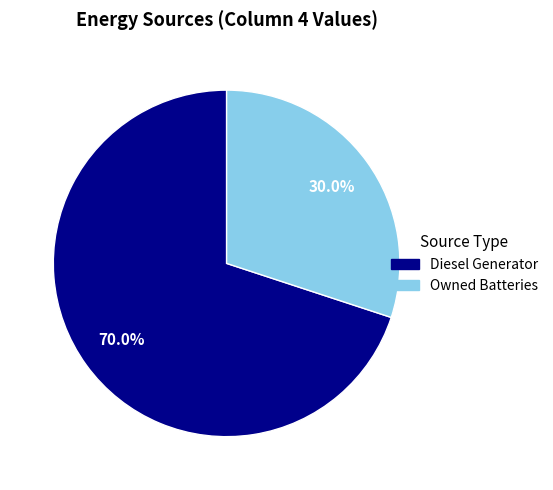

Count the number of slices in the pie.

2